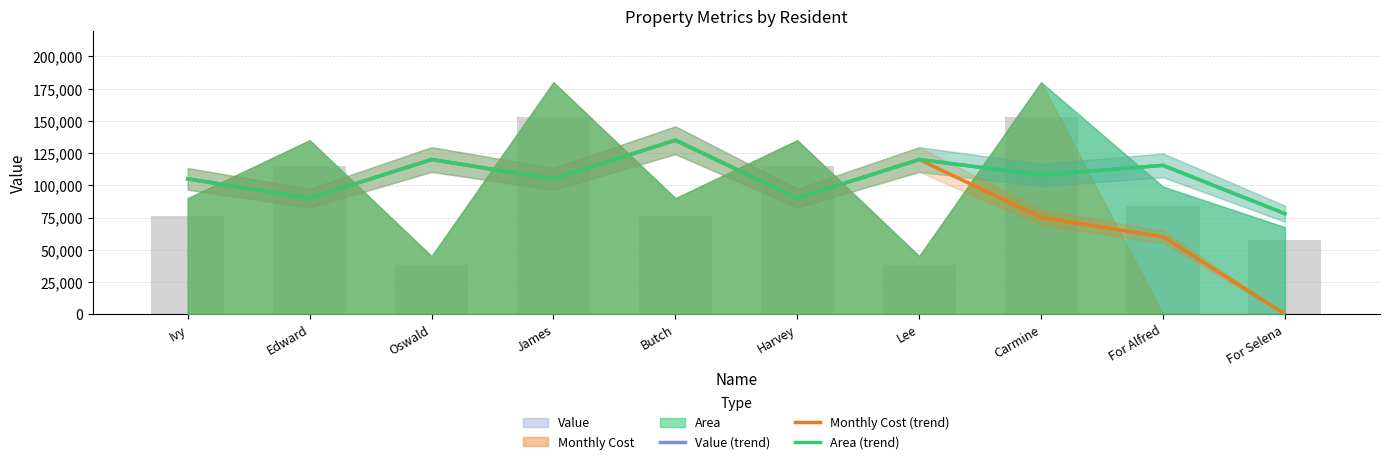

Reading left to right, transcribe all the data shown in this chart.

Value (trend): Ivy=105000.0	Edward=90000.0	Oswald=120000.0	James=105000.0	Butch=135000.0	Harvey=90000.0	Lee=120000.0	Carmine=108000.0	For Alfred=115500.0	For Selena=78000.0
Monthly Cost (trend): Ivy=105000.0	Edward=90000.0	Oswald=120000.0	James=105000.0	Butch=135000.0	Harvey=90000.0	Lee=120000.0	Carmine=75012.1	For Alfred=60024.2	For Selena=36.3
Area (trend): Ivy=105000.0	Edward=90000.0	Oswald=120000.0	James=105000.0	Butch=135000.0	Harvey=90000.0	Lee=120000.0	Carmine=108000.0	For Alfred=115500.0	For Selena=78000.0